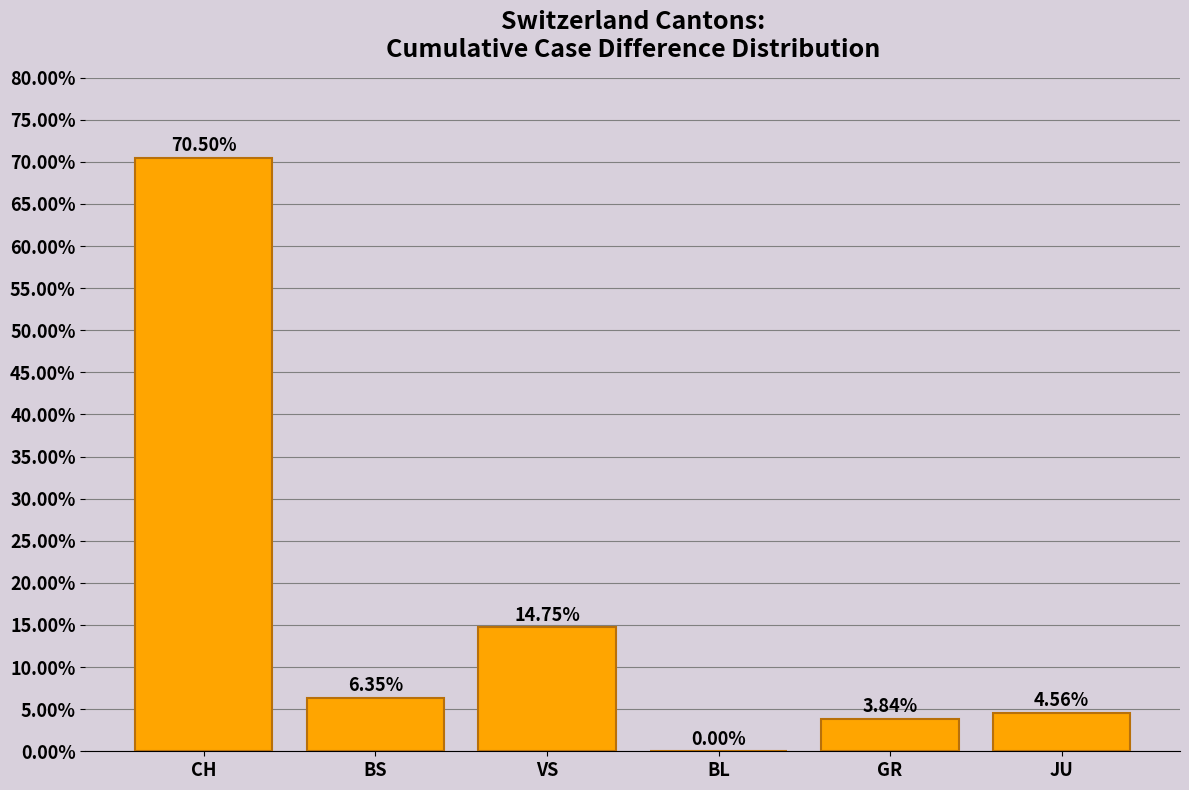

At which category does the chart reach its peak across all series?

CH